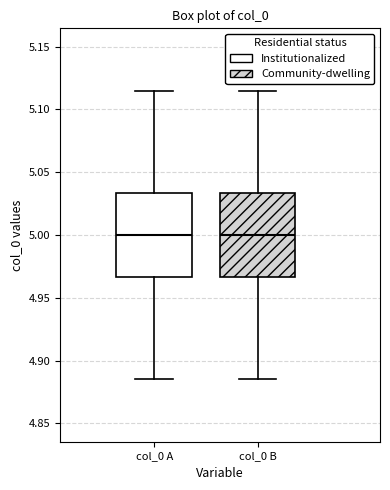

Reading left to right, transcribe this box plot: for each box, give where its median line is, the range the box spans, and where its two whiskers end, as read against the y-axis. The values are not printed on the chart, so give them approximately, as read against the axis.

col_0 A: median 5.000, box 4.965 to 5.035, whiskers 4.885 to 5.115
col_0 B: median 5.000, box 4.965 to 5.035, whiskers 4.885 to 5.115